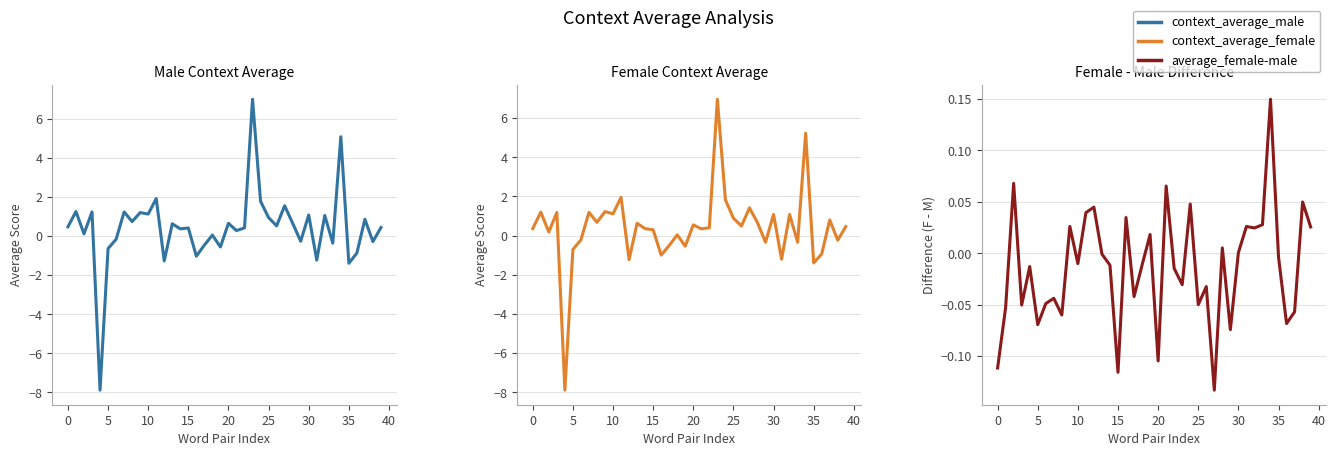

How many interior local valleys does the context_average_female series have?

14